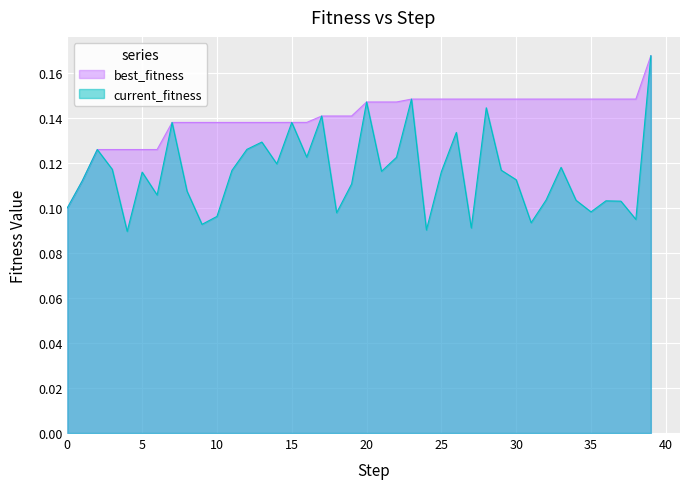

What is the maximum value shown in the chart?

0.2